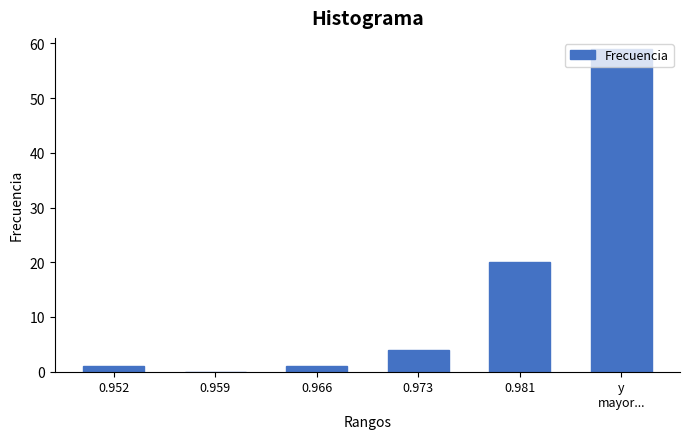

What is the sum of all values?

85